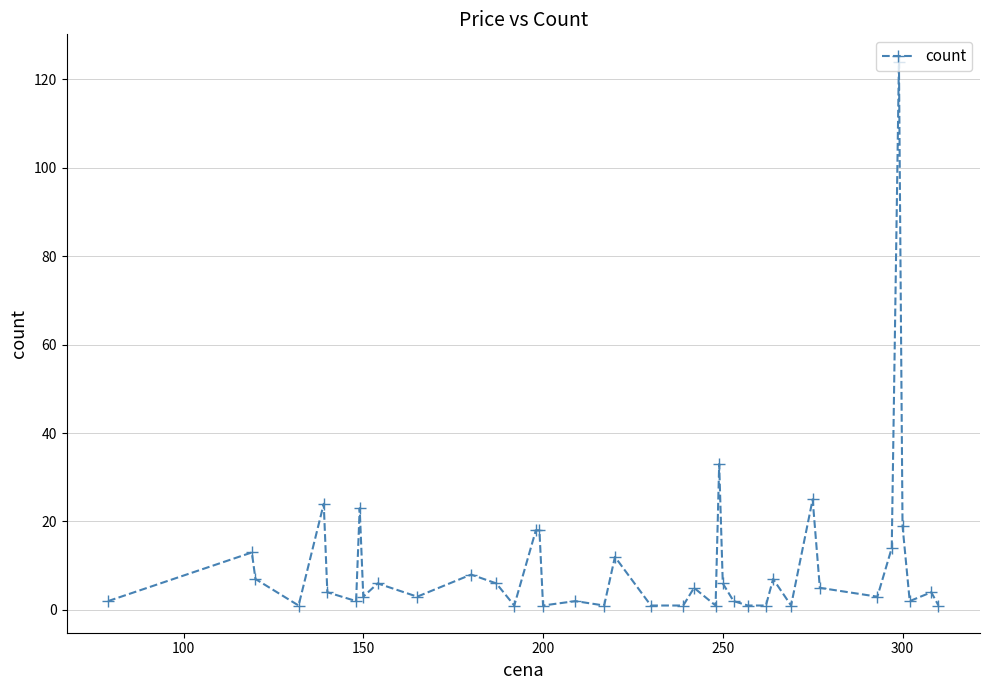

What is the greatest value displayed?

124